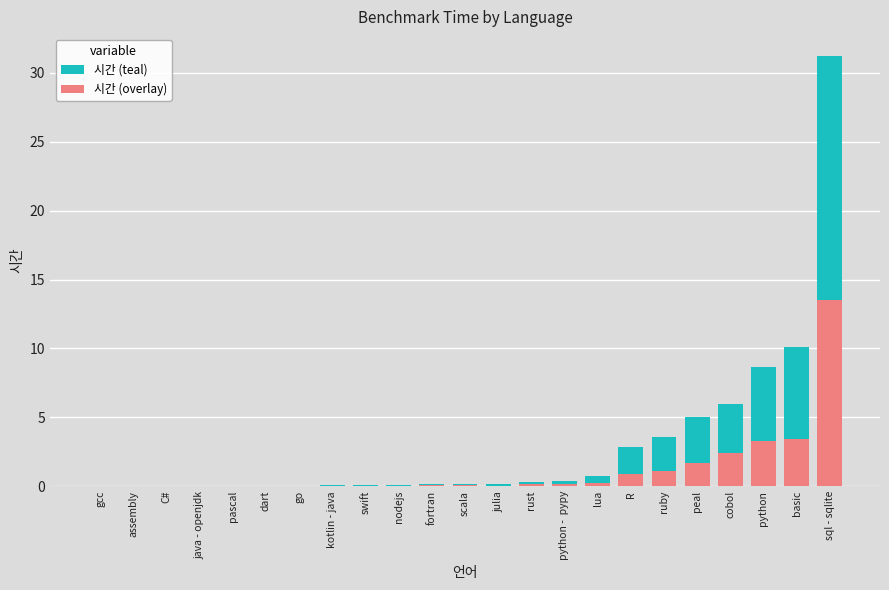

True or false: 시간 (overlay) has a value of 0.0 at julia.

False